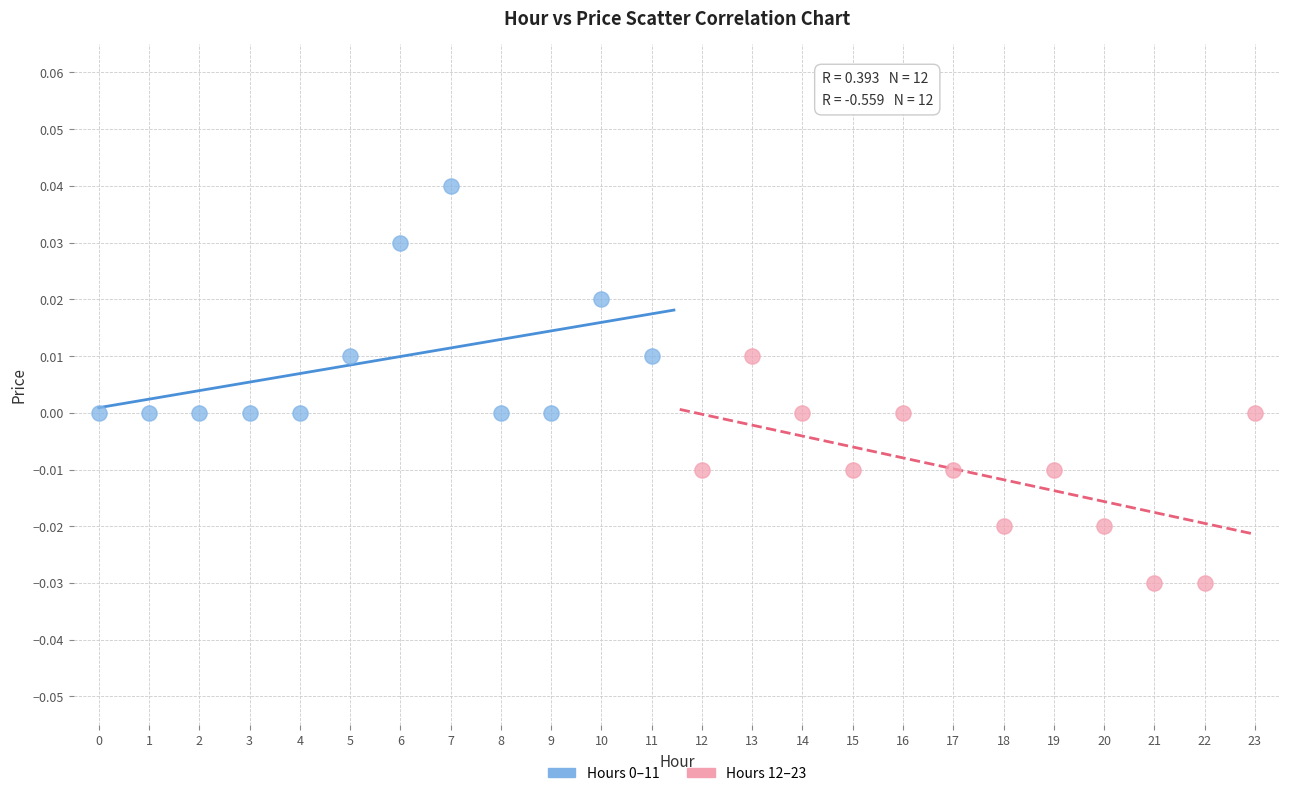

Which series contains the lowest Y value?

Hours 12–23